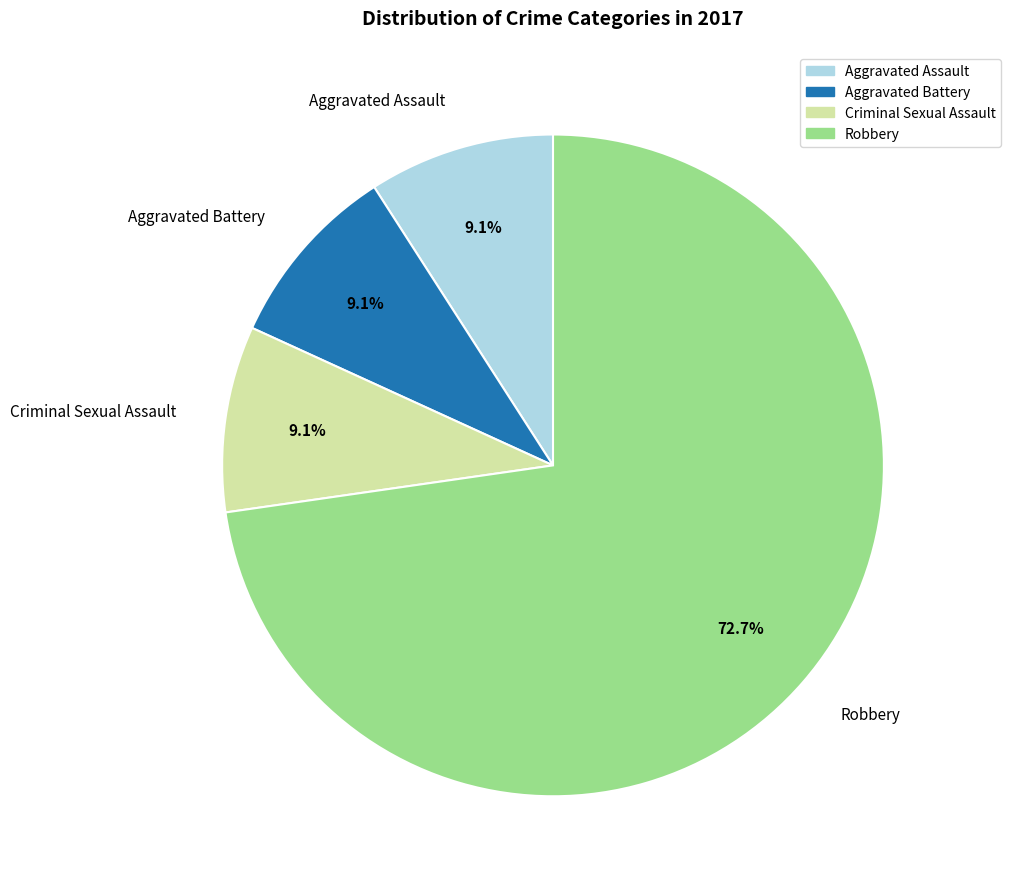

Is there any slice that represents more than half of the pie?

Yes